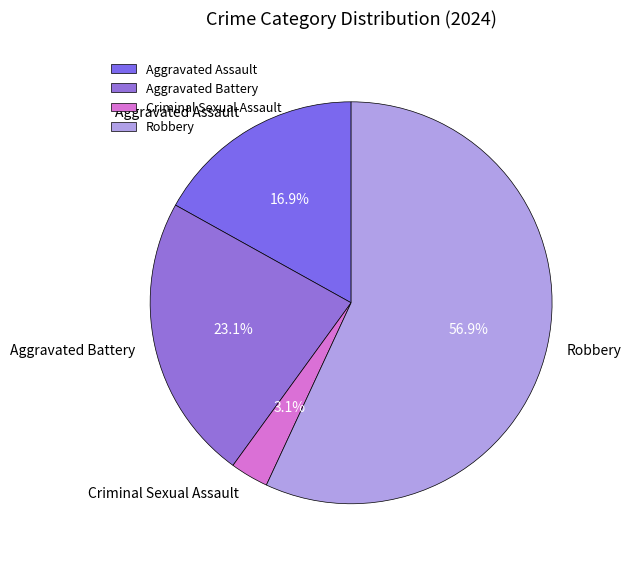

Between Robbery and Aggravated Assault, which is larger?

Robbery